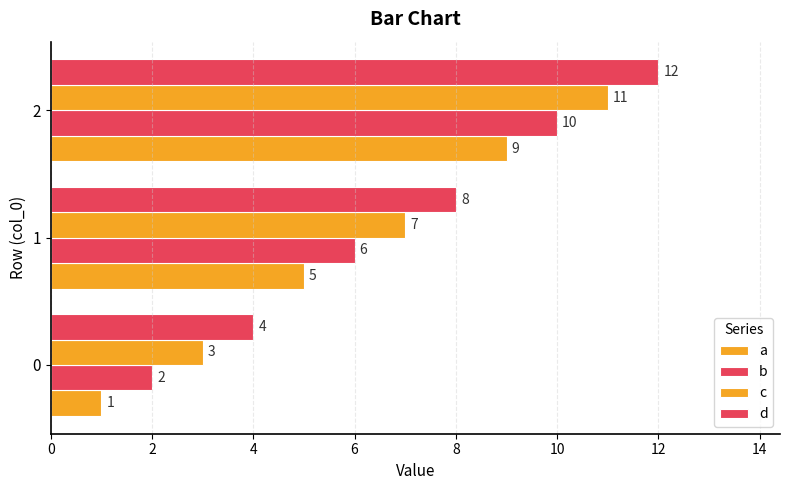

How many categories are shown in the chart?

3